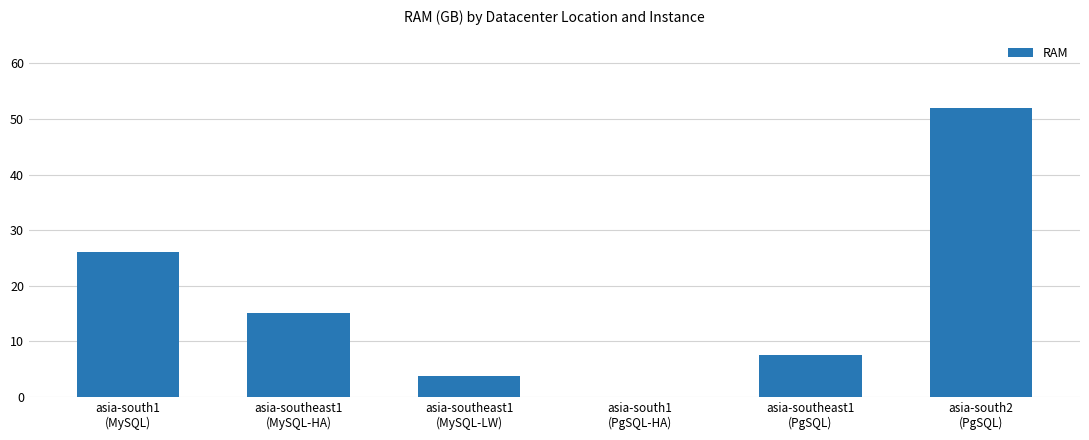

What is the average value?

17.4